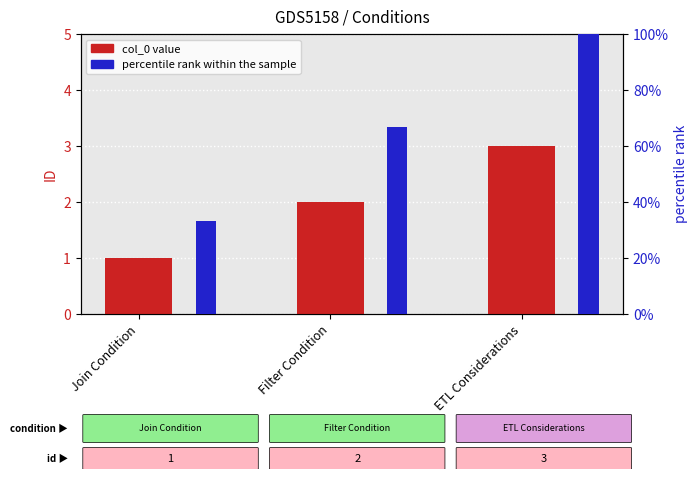

What is the sum of the col_0 values at Filter Condition and ETL Considerations?

5.0